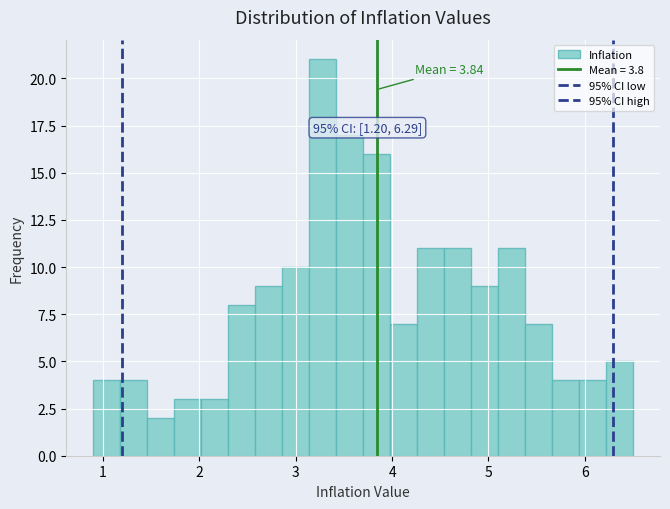

Around what value on the x-axis is the tallest bar? Give the approximate position of its centre, as read against the axis.

3.3